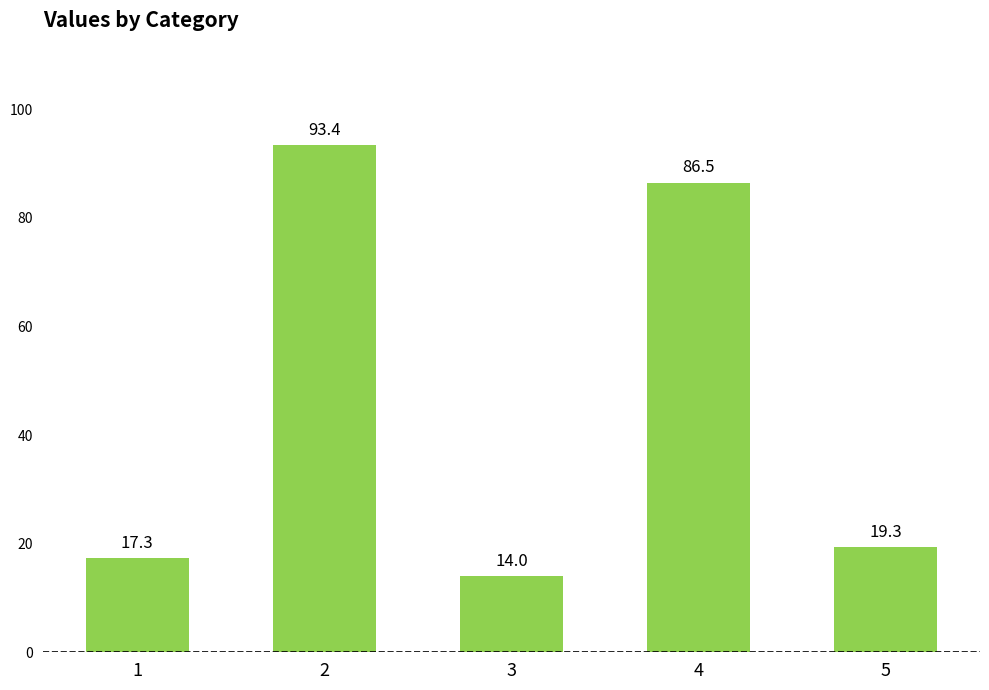

Rank the categories by value from lowest to highest.

3, 1, 5, 4, 2